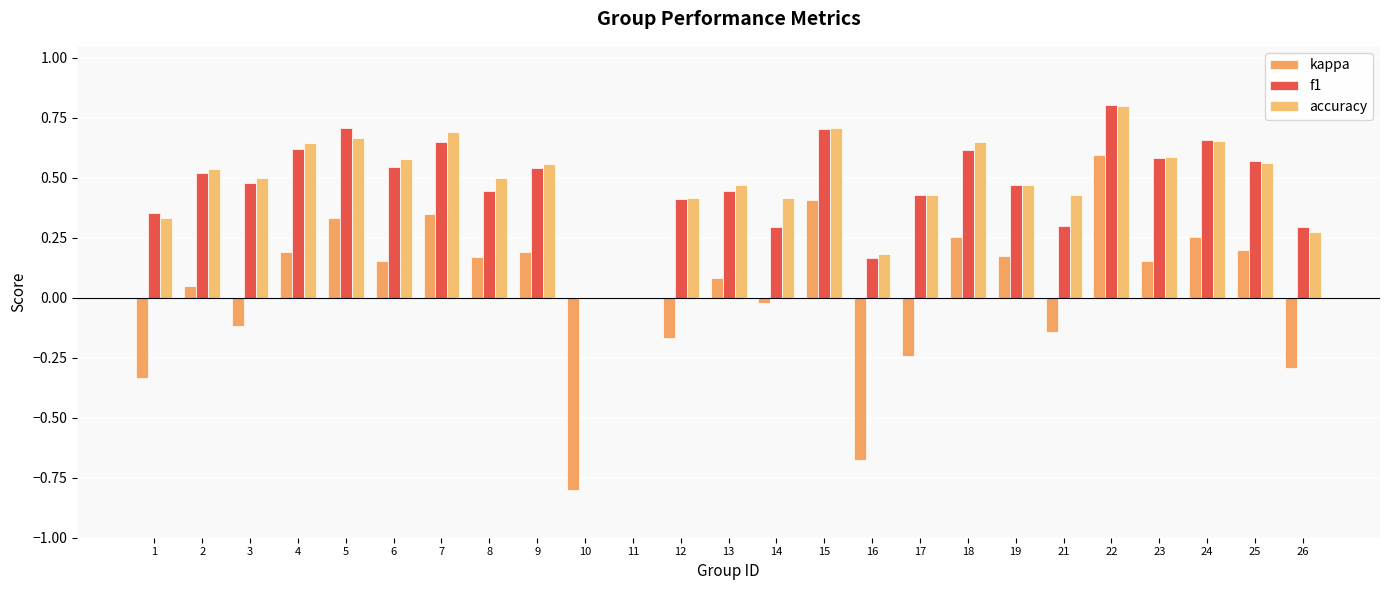

Rank the series by their maximum value, from lowest to highest.

kappa, accuracy, f1